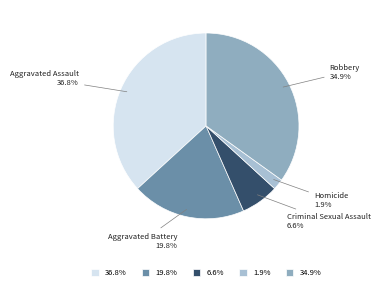

The Robbery slice represents 25% of the pie. True or false?

False